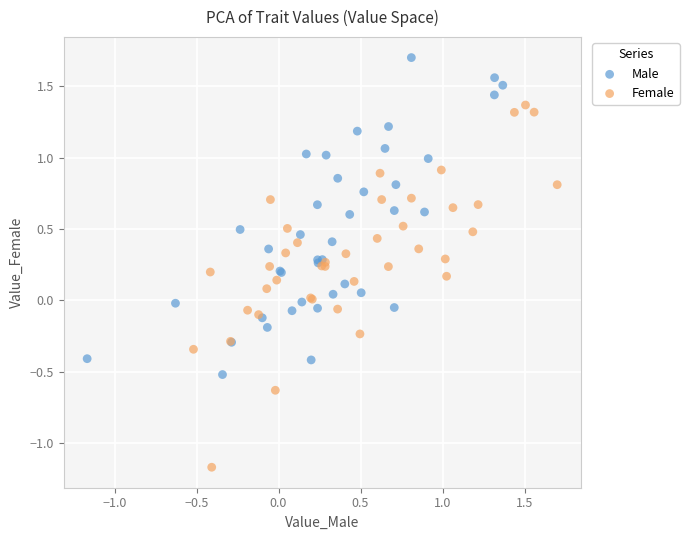

Which series contains the highest Y value?

Male